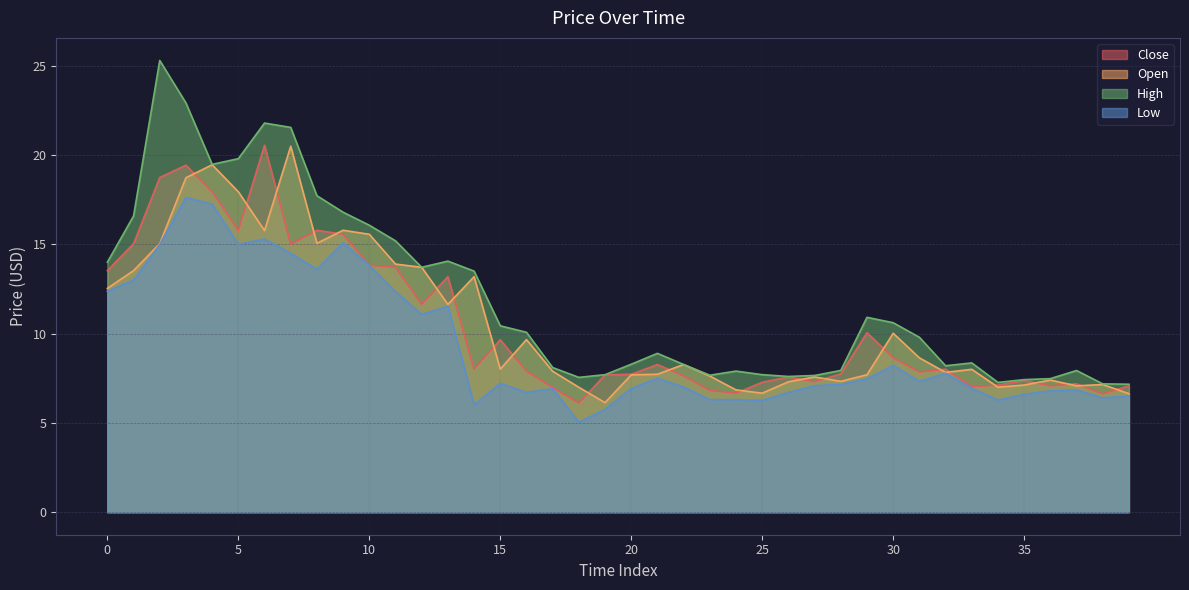

Is it true that Low equals 7.5 at 21?

True